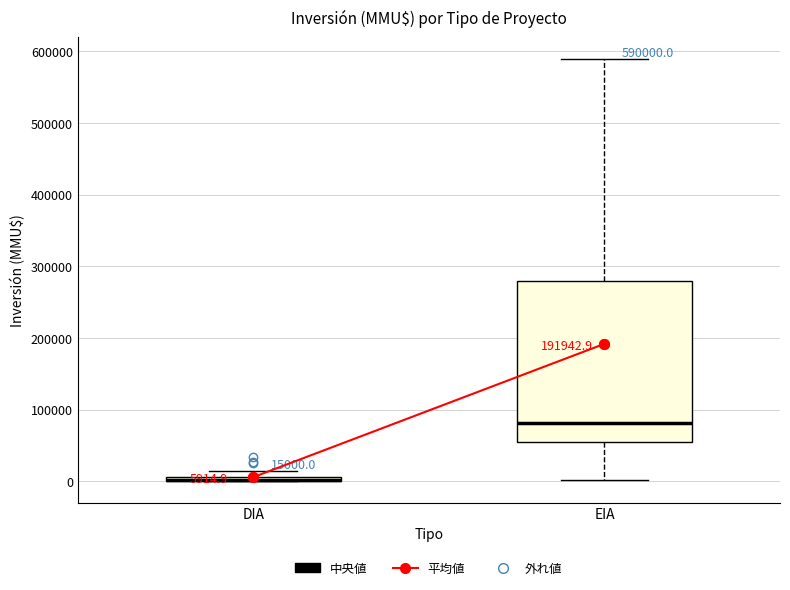

Which box is the tallest, from its lower edge to its upper edge?

EIA